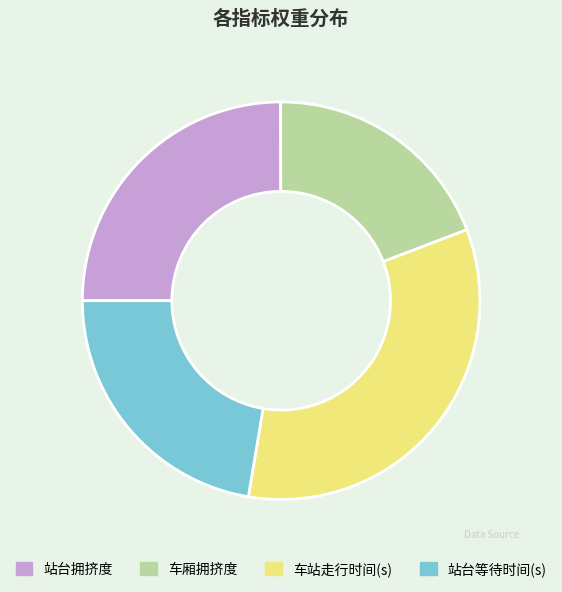

The 站台拥挤度 slice represents 25% of the pie. True or false?

True